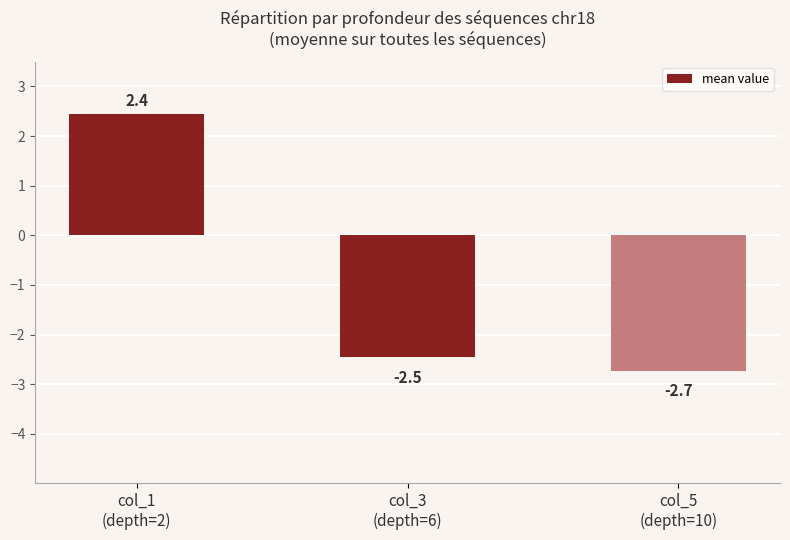

Reading left to right, list all the values displayed in this chart.

2.4	-2.5	-2.7